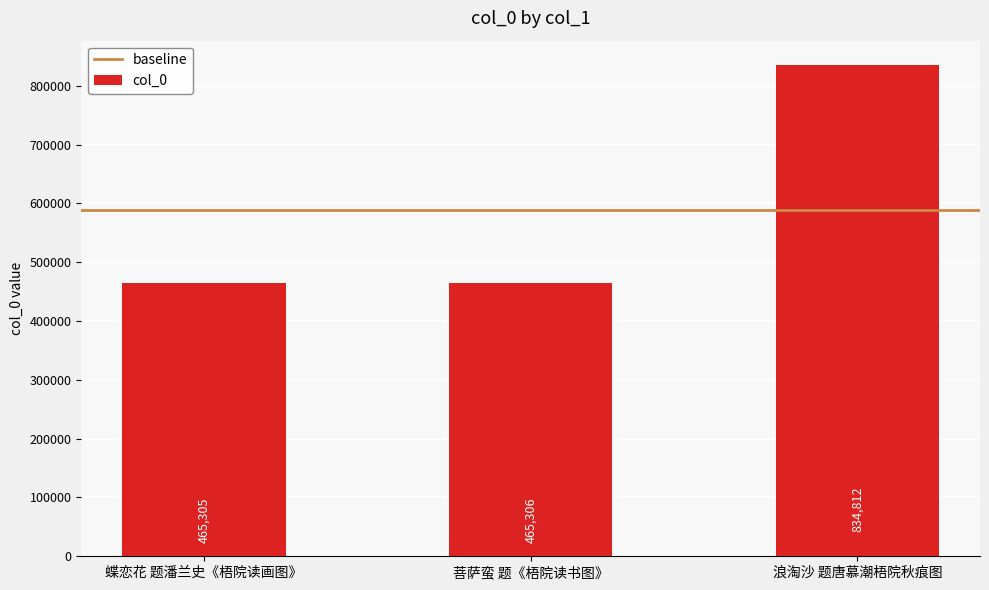

What is the smallest value displayed?

465305